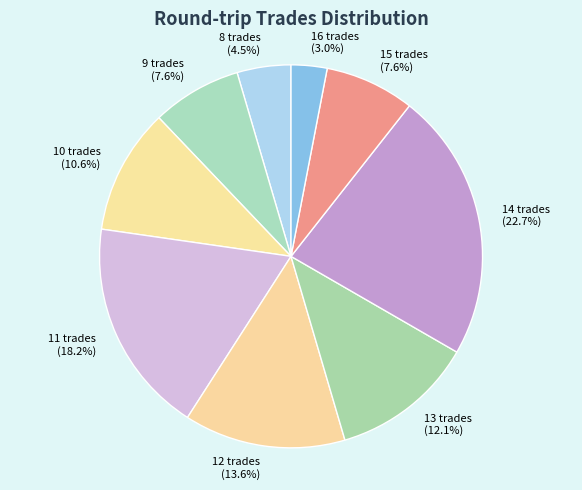

To the nearest percent, what is the difference between the 9 trades and 12 trades slice percentages?

6%